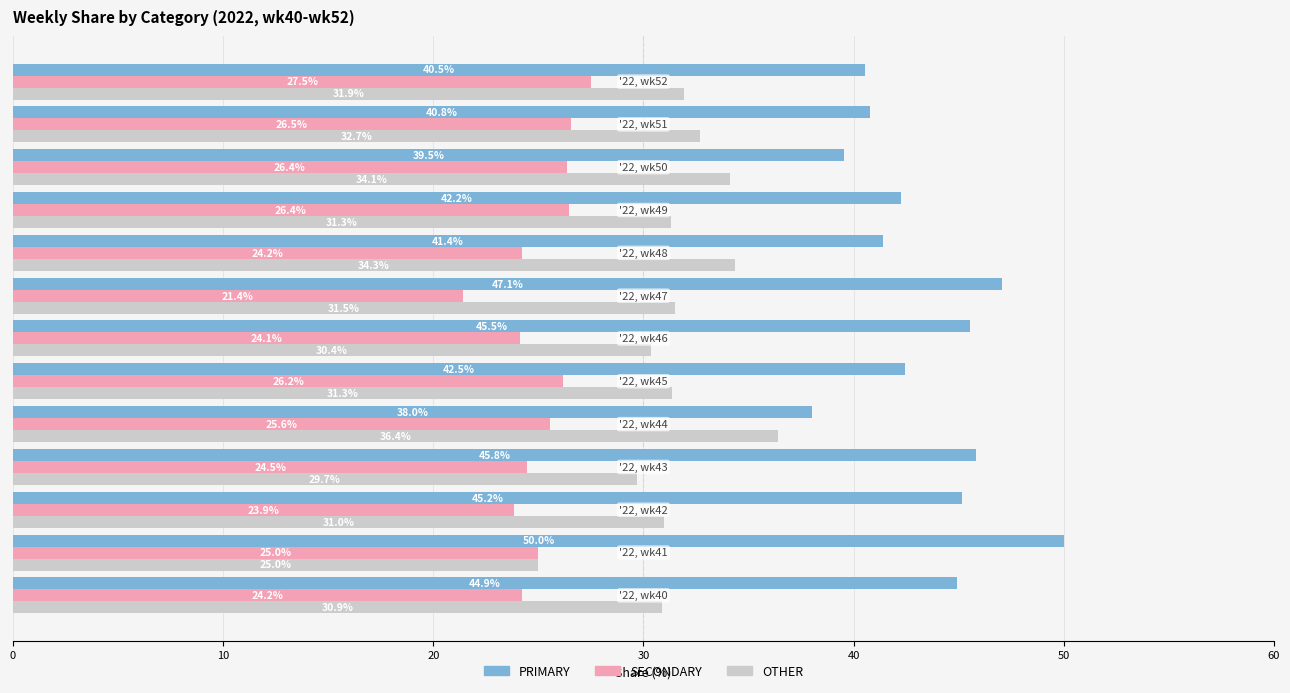

Rank the series by their maximum value, from highest to lowest.

PRIMARY, OTHER, SECONDARY